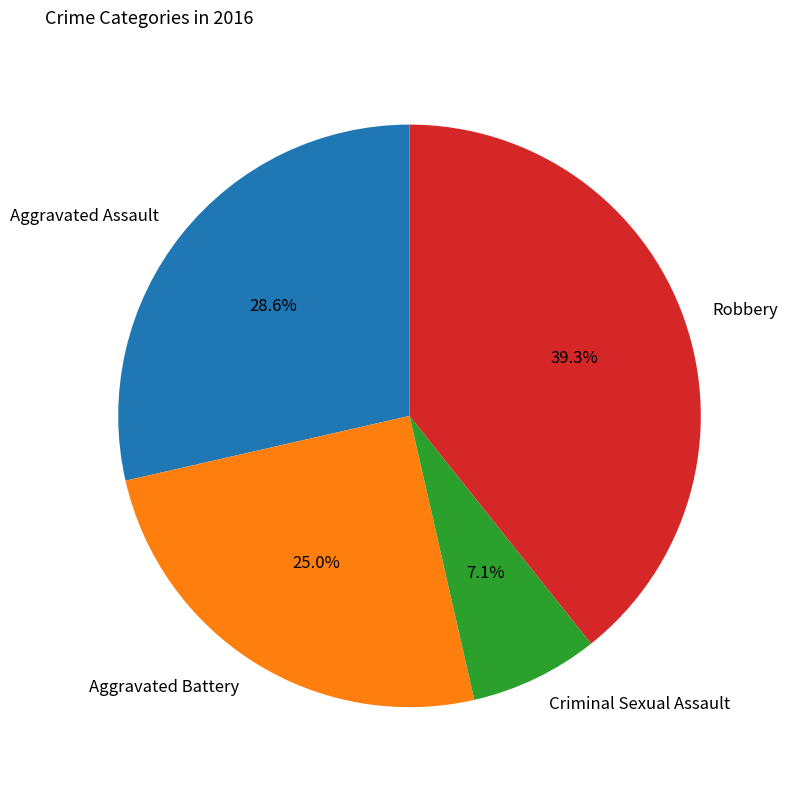

How many segments does this pie chart have?

4